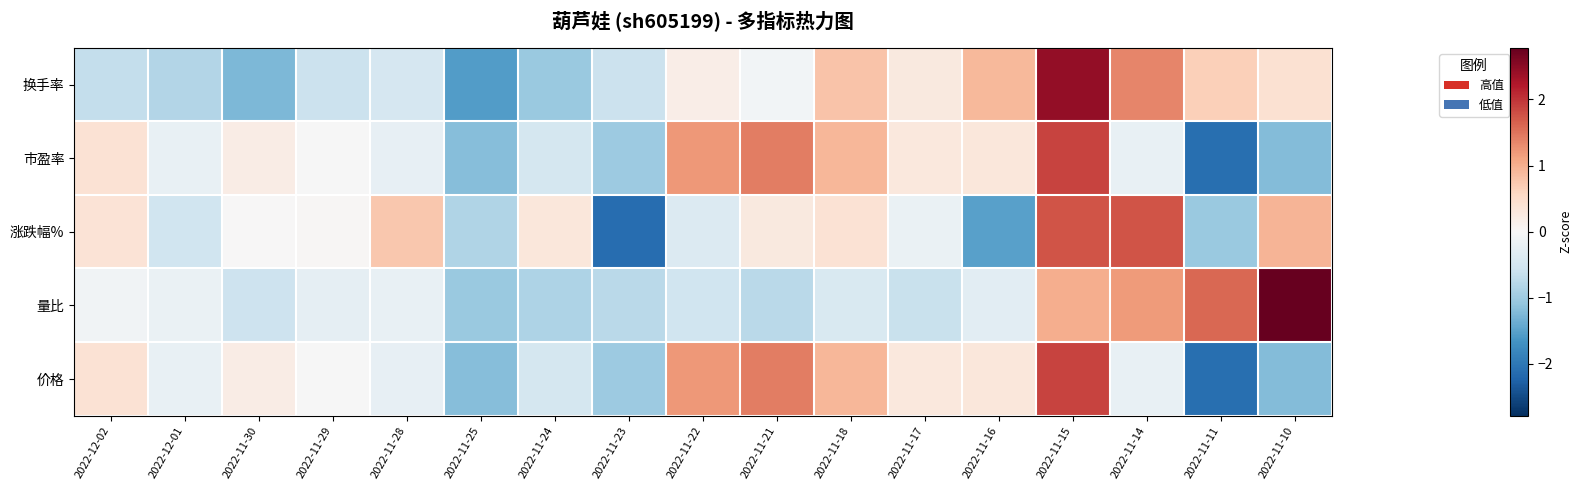

At which category does the chart reach its minimum across all series?

2022-11-23